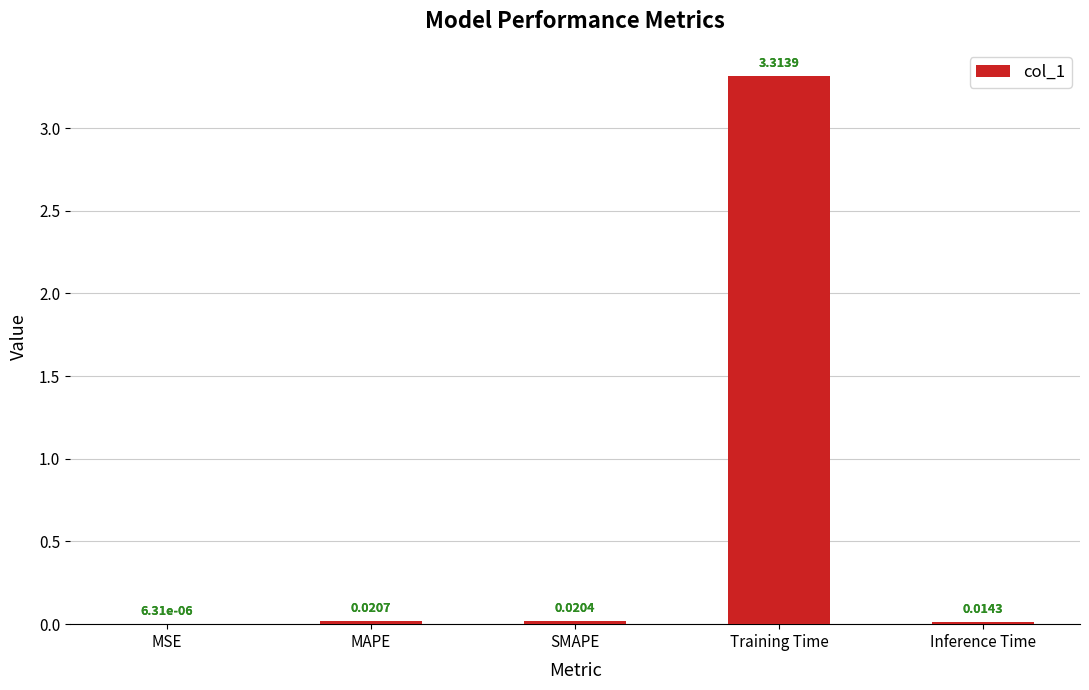

At which category does the chart reach its peak across all series?

Training Time